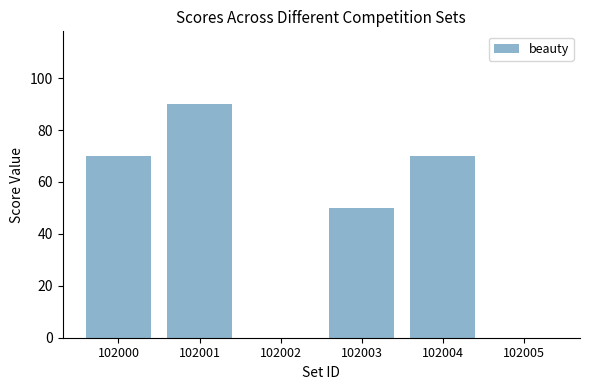

What is the change in value from 102001 to 102003?

-40